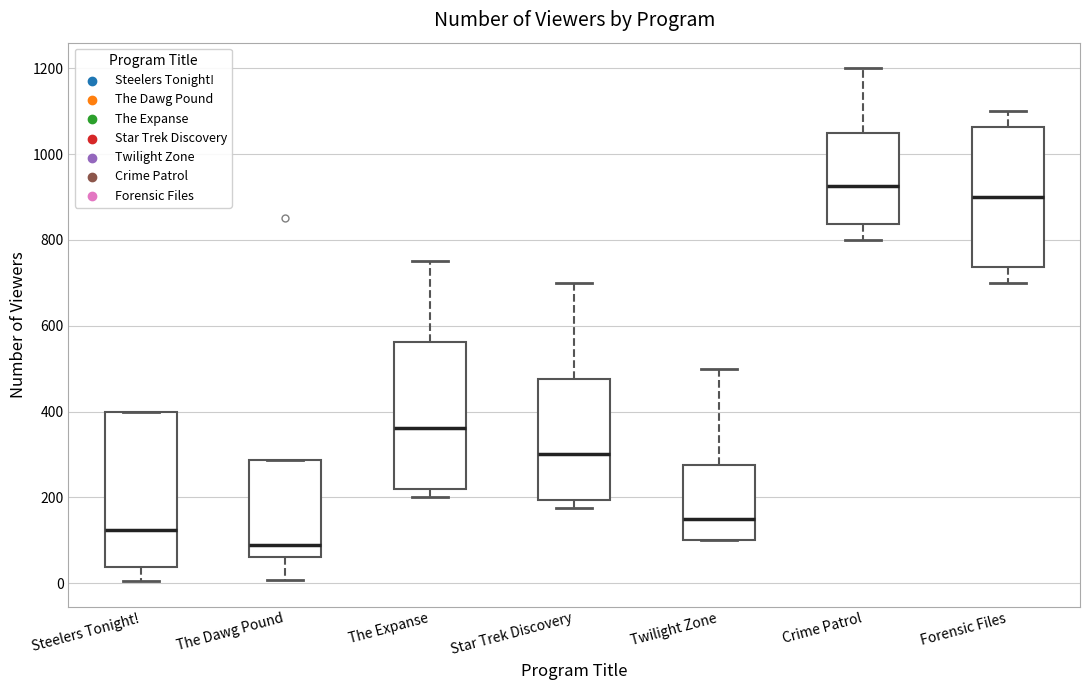

Which box's median line is the highest?

Crime Patrol